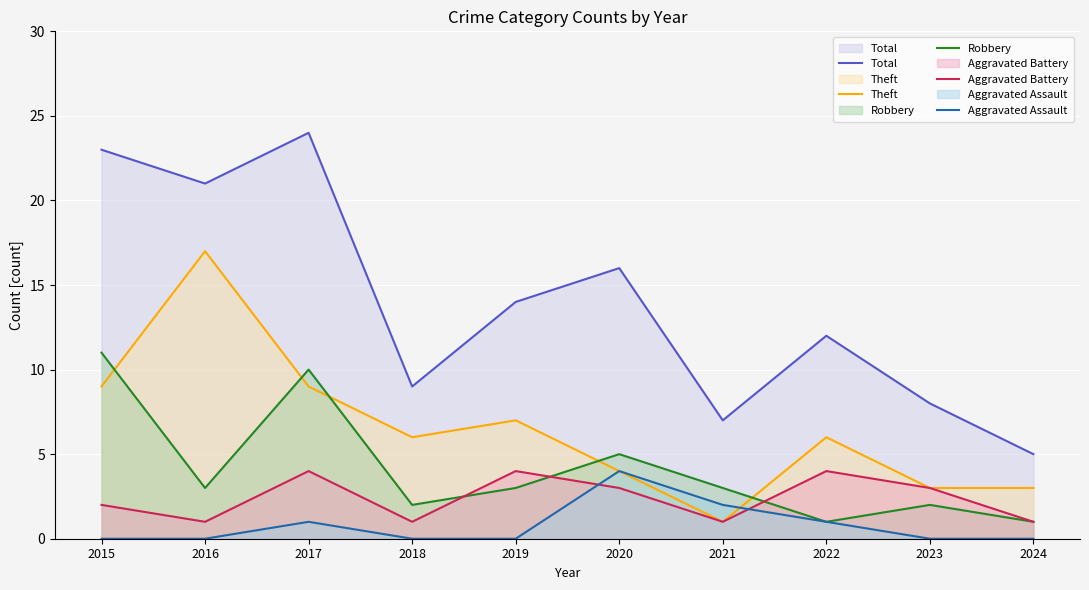

What is the difference between the second highest and minimum values in the Robbery series?

9